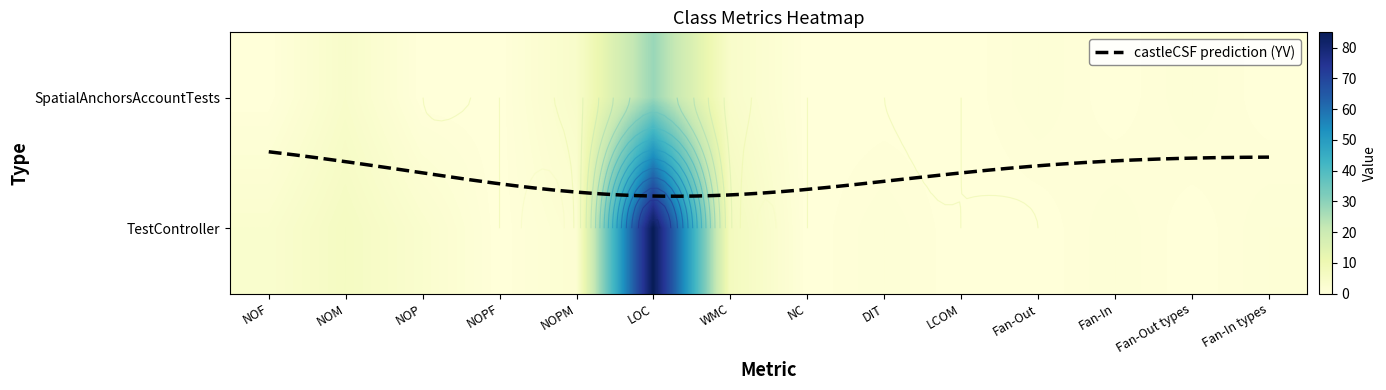

List the labels in order of TestController value, smallest first.

NOPF, NC, LCOM, Fan-Out, Fan-Out types, DIT, Fan-In, Fan-In types, NOPM, NOF, NOP, NOM, WMC, LOC